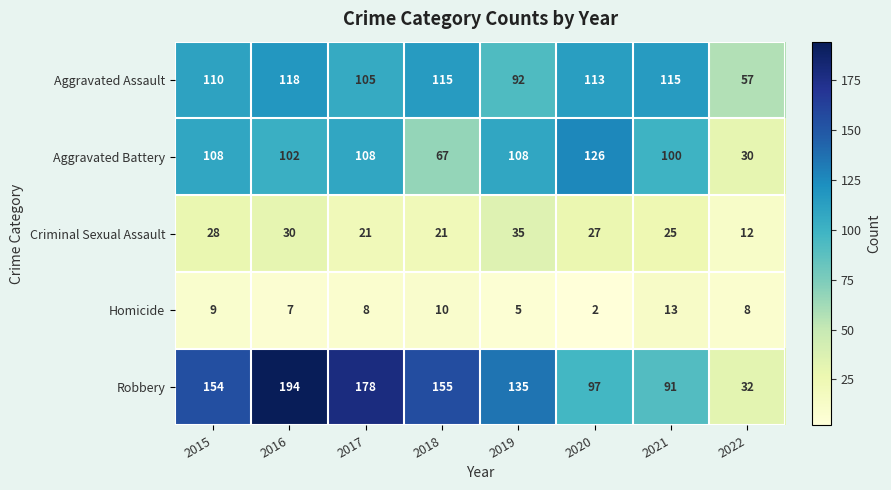

Rank the series by their maximum value, from lowest to highest.

Homicide, Criminal Sexual Assault, Aggravated Assault, Aggravated Battery, Robbery